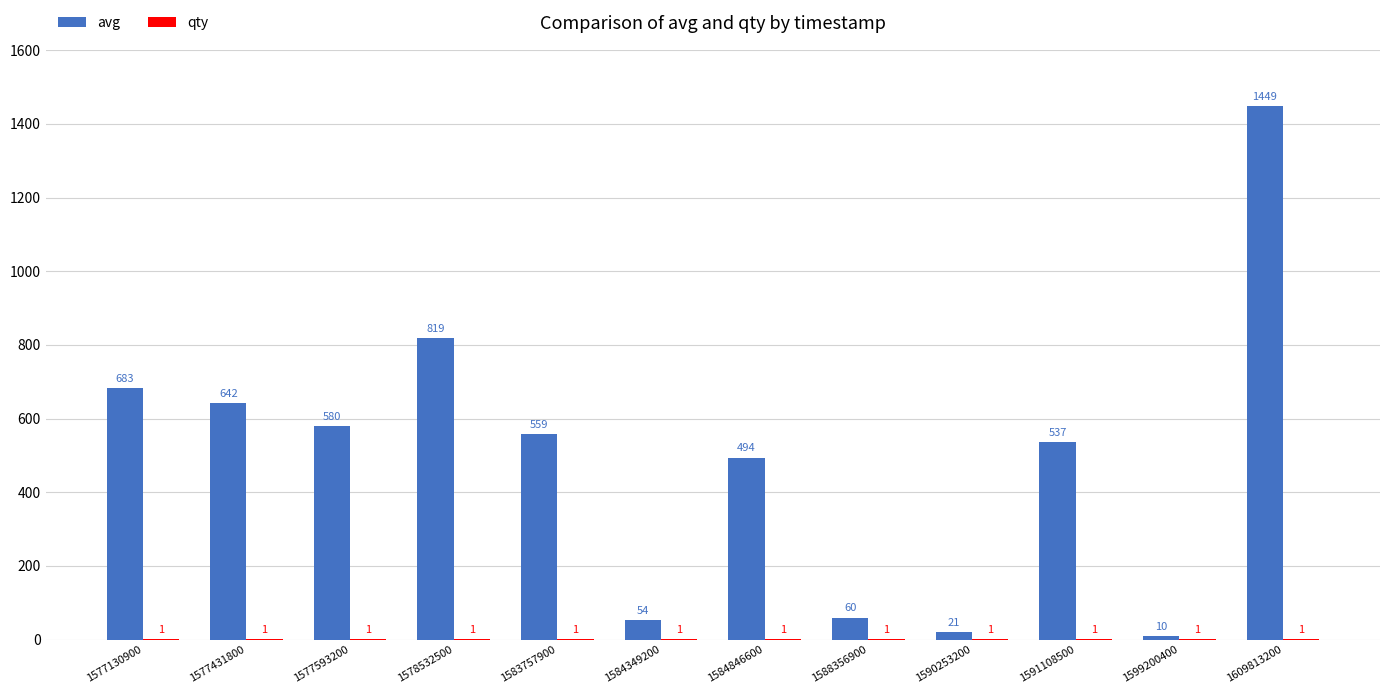

What is the sum of the avg values at 1591108500 and 1599200400?

547